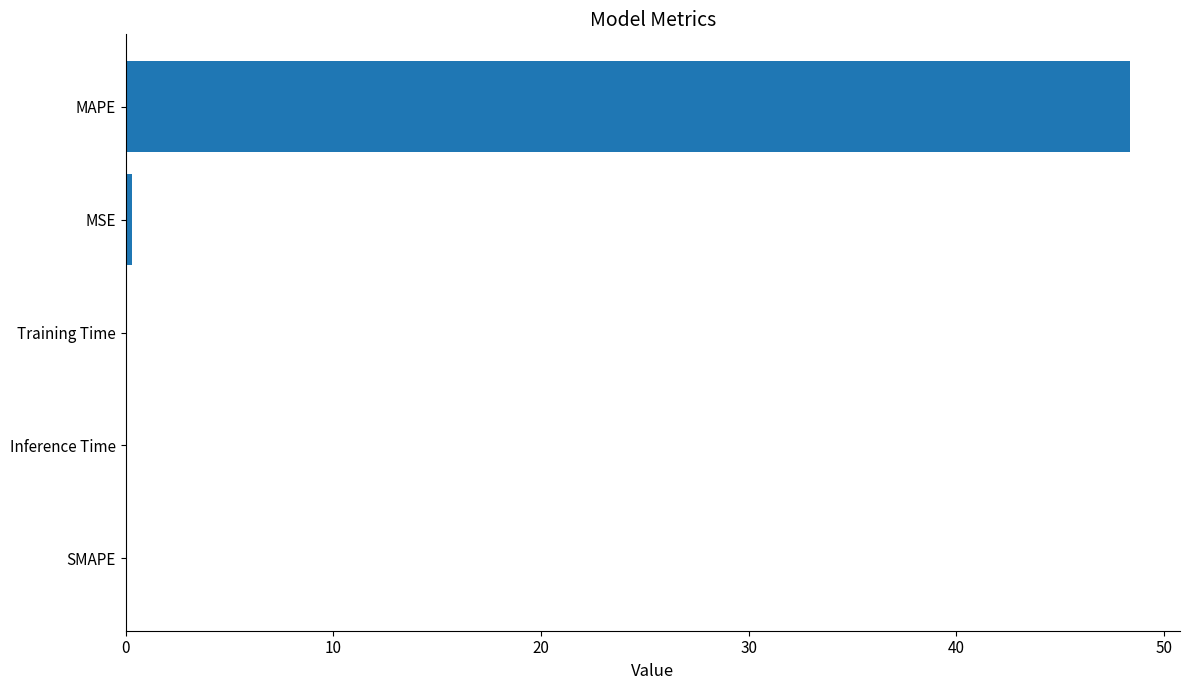

Between MSE and MAPE, which is larger?

MAPE